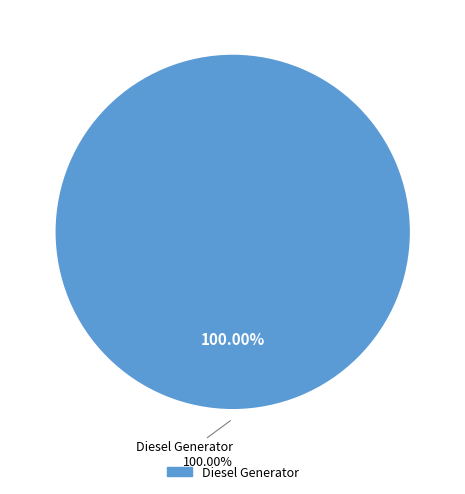

Is Diesel Generator the majority of the pie?

Yes